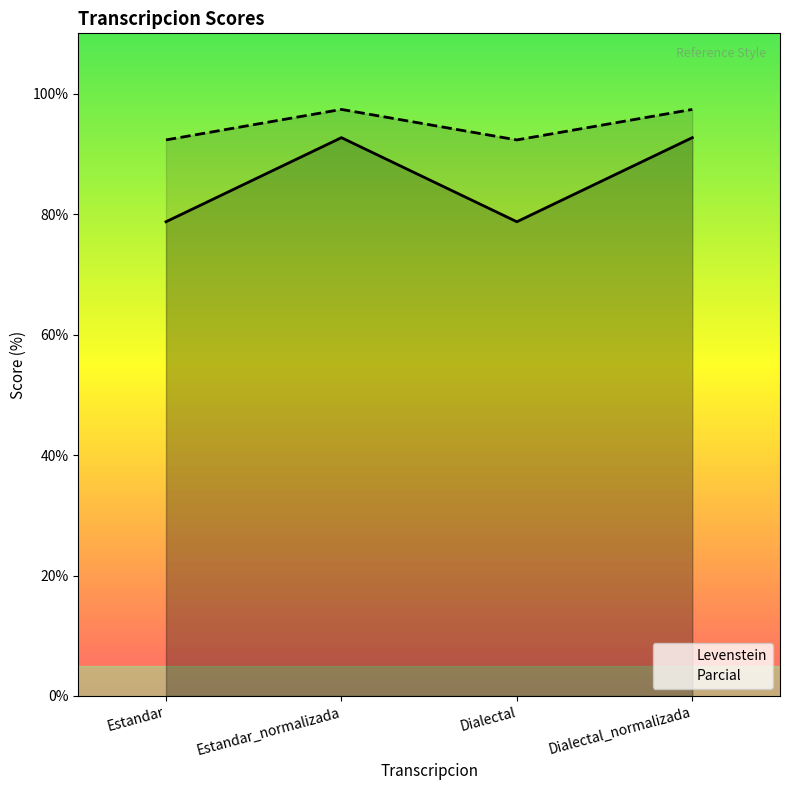

Which series has the largest total across all categories?

Parcial